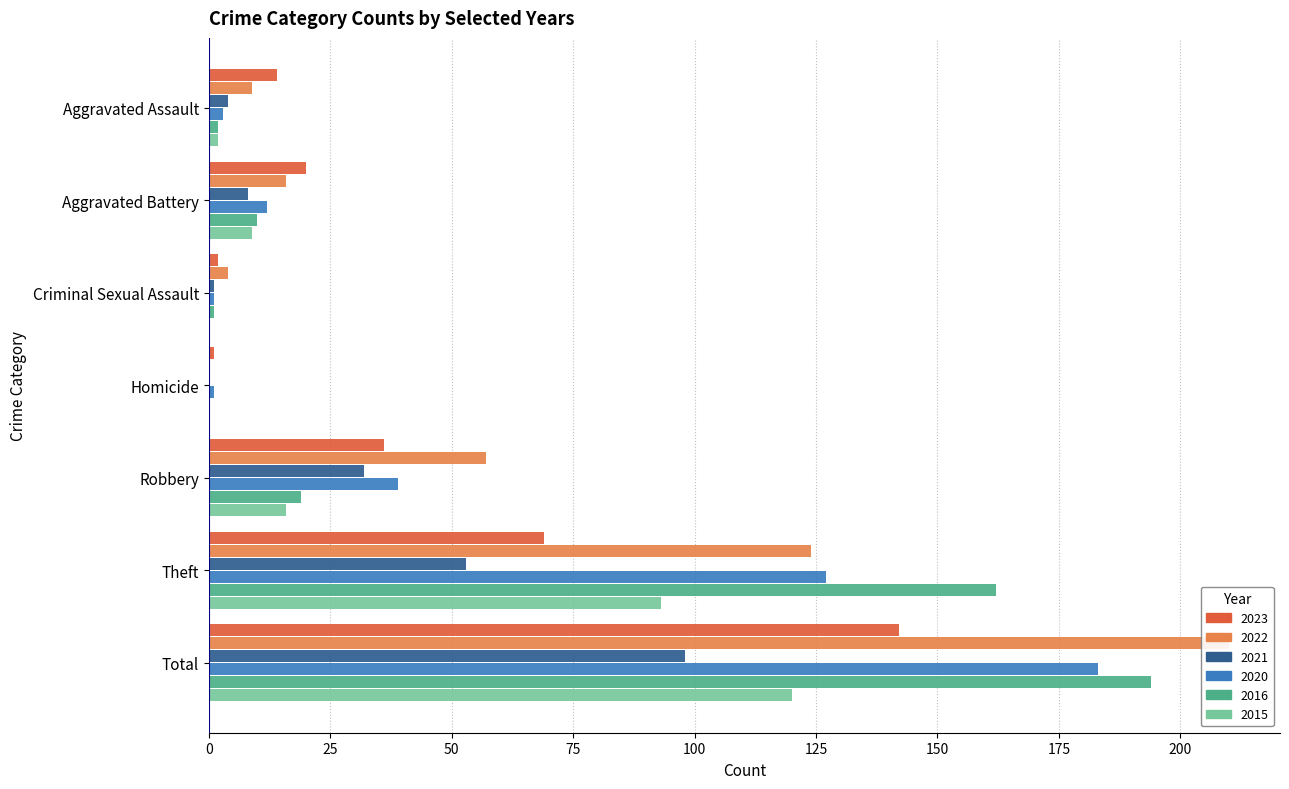

At which label does 2016 reach its peak?

Total